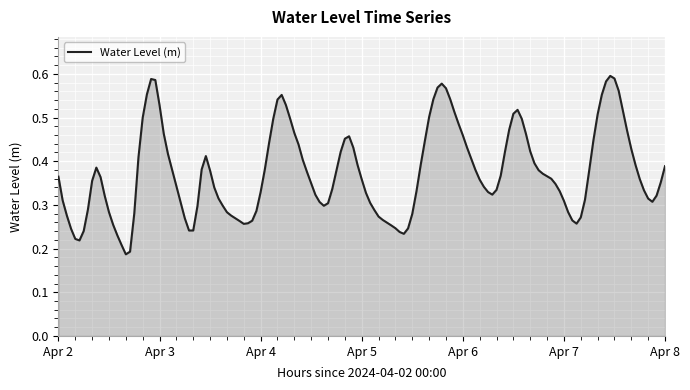

What is the greatest value displayed?

0.6